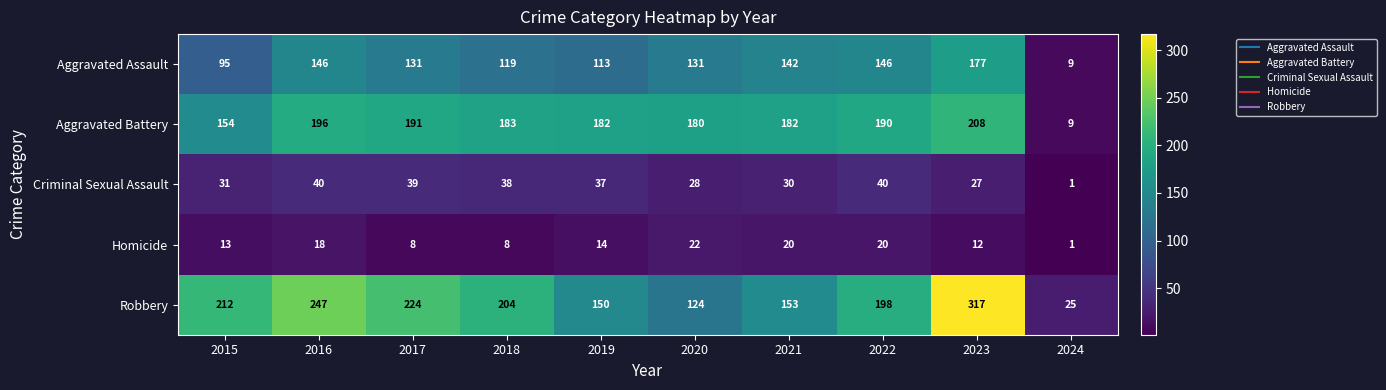

What is the maximum value for Robbery?

317